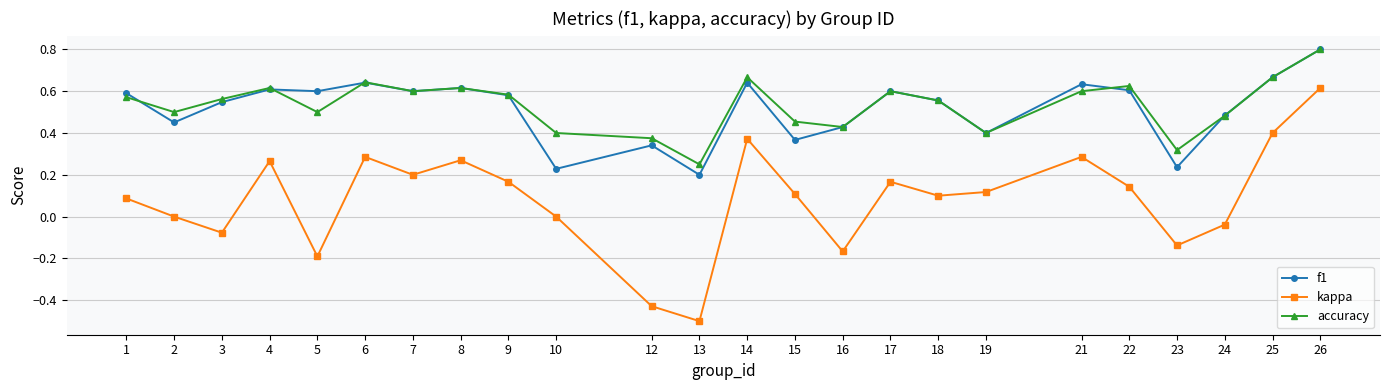

Is the value of kappa at 26 greater than the value of f1 at 19?

Yes